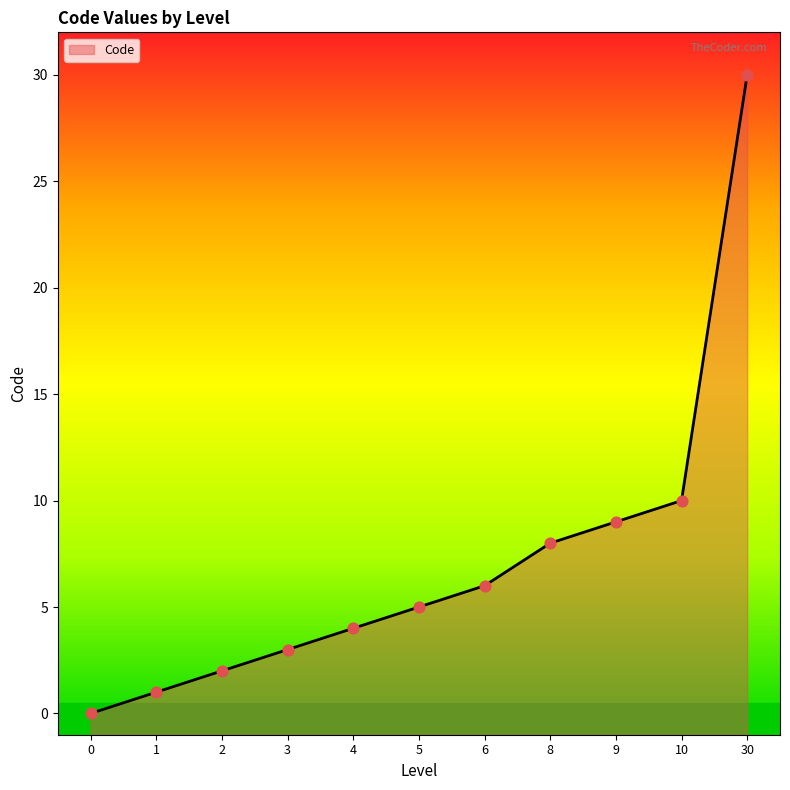

What is the ratio of the value at 9 to the value at 30?

0.3